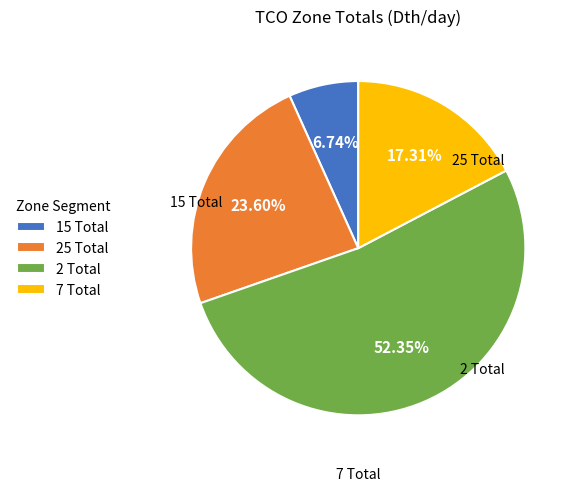

To the nearest percent, what is the difference between the 25 Total and 15 Total slice percentages?

17%